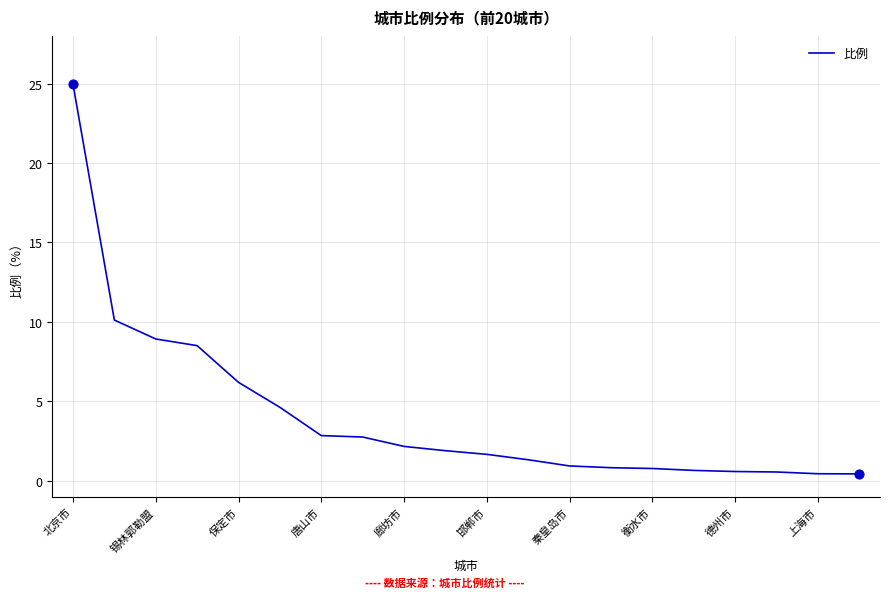

What is the greatest value displayed?

25.0